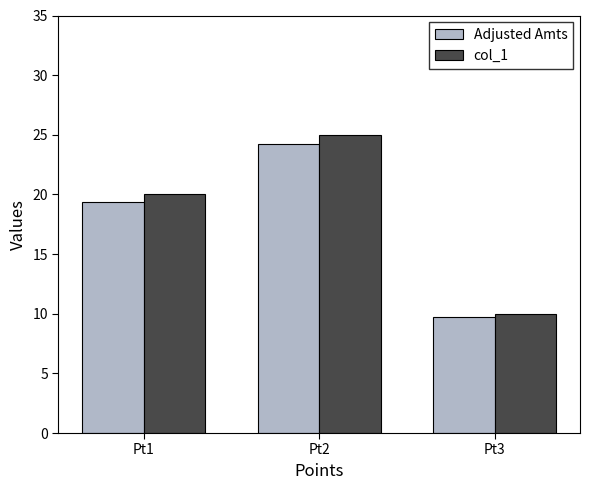

Rank the series by their average value, from lowest to highest.

Adjusted Amts, col_1